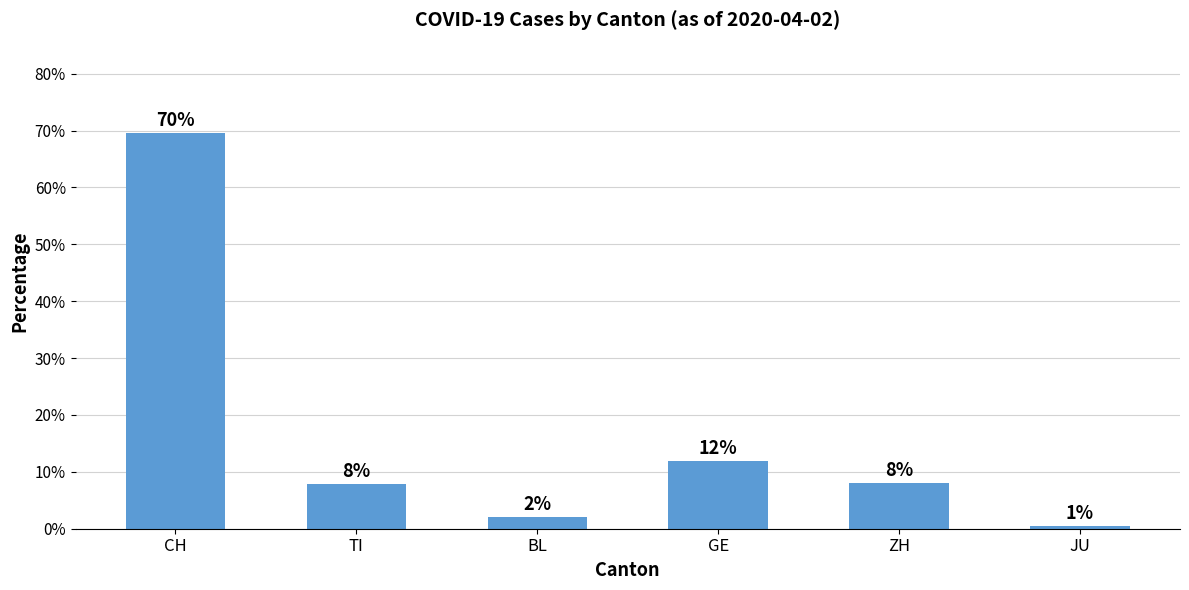

What is the label of the 5th bar from the left?

ZH